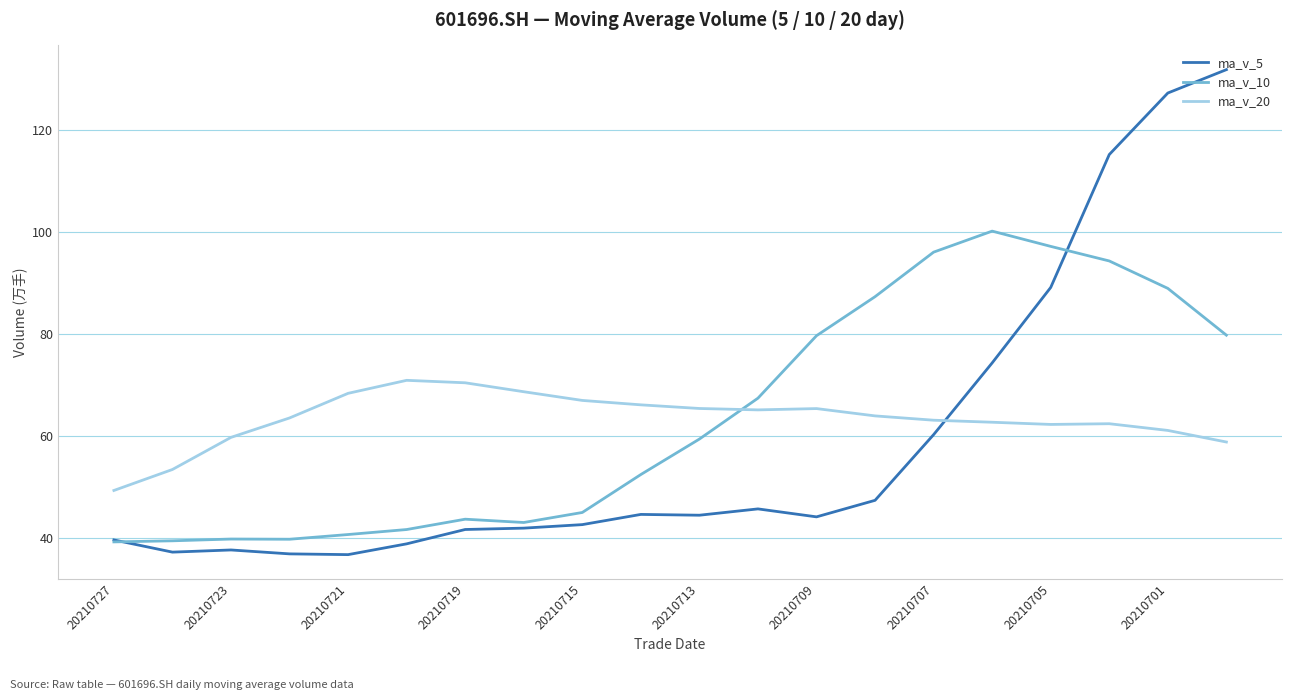

Which series has the largest range (max minus min)?

ma_v_5